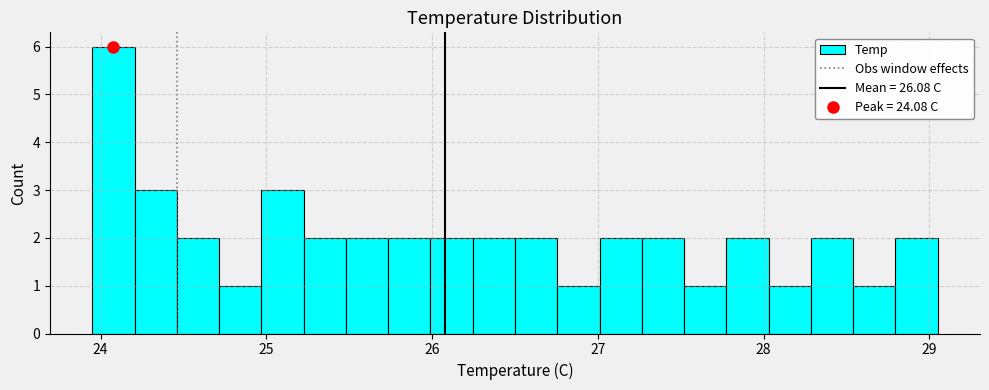

Read against the x-axis, roughly where is the centre of the tallest bar?

24.1